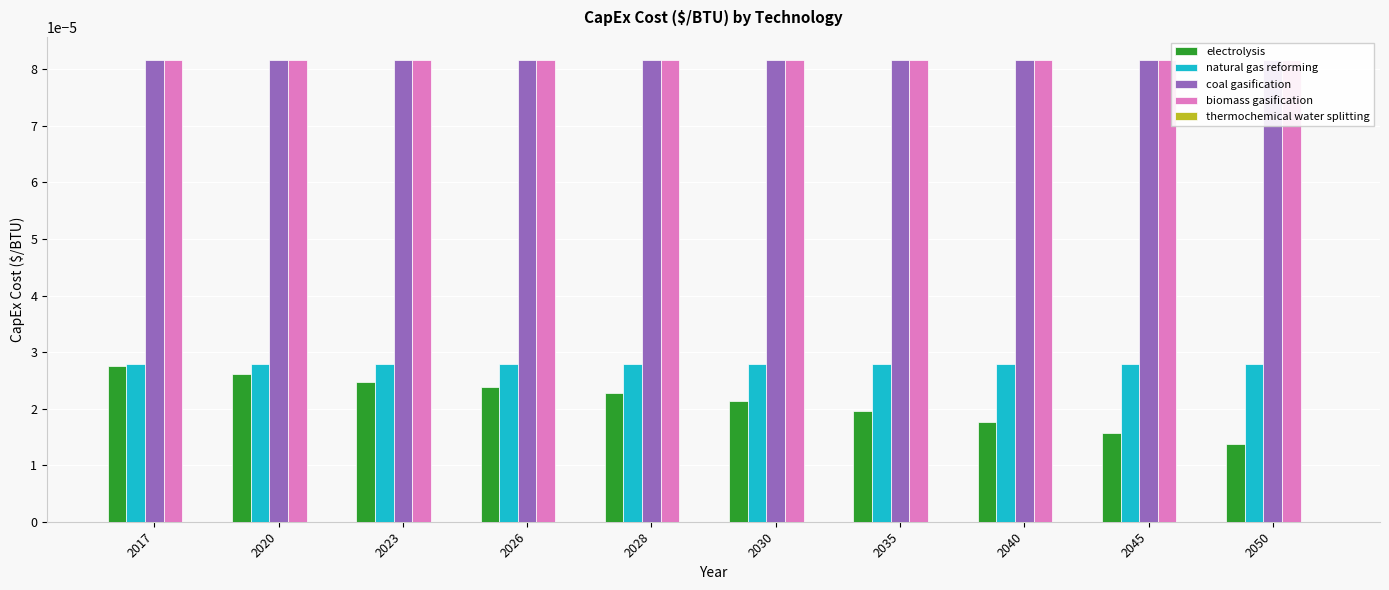

How many series are shown in this chart?

5